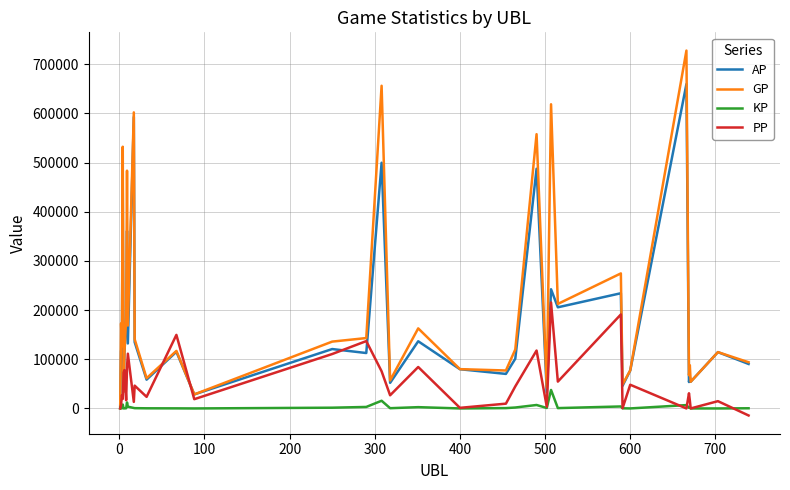

What is the highest value of the GP series?

727965.0